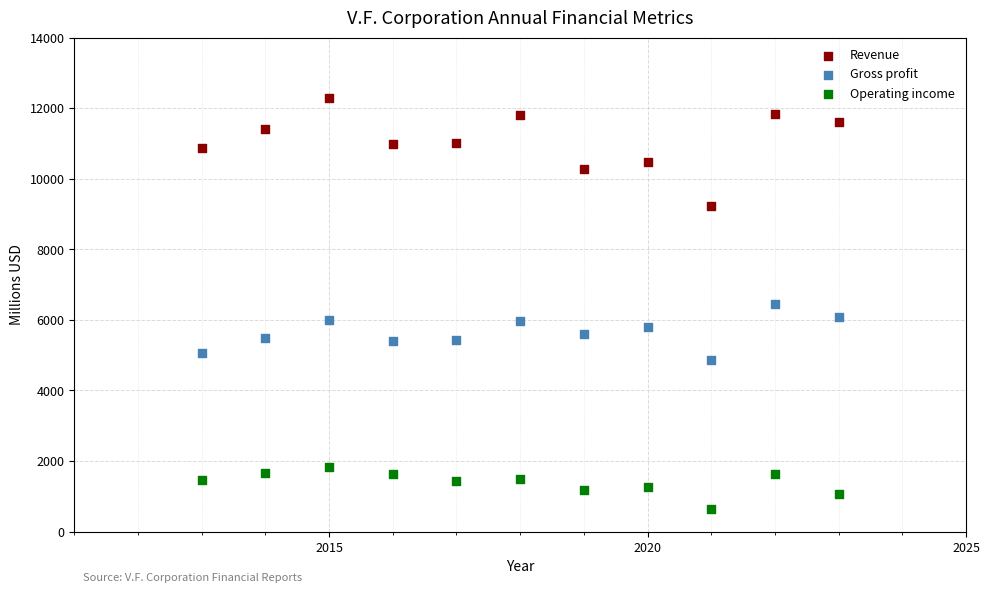

Across all data points, what is the range of Y values (max minus min)?

11654.2